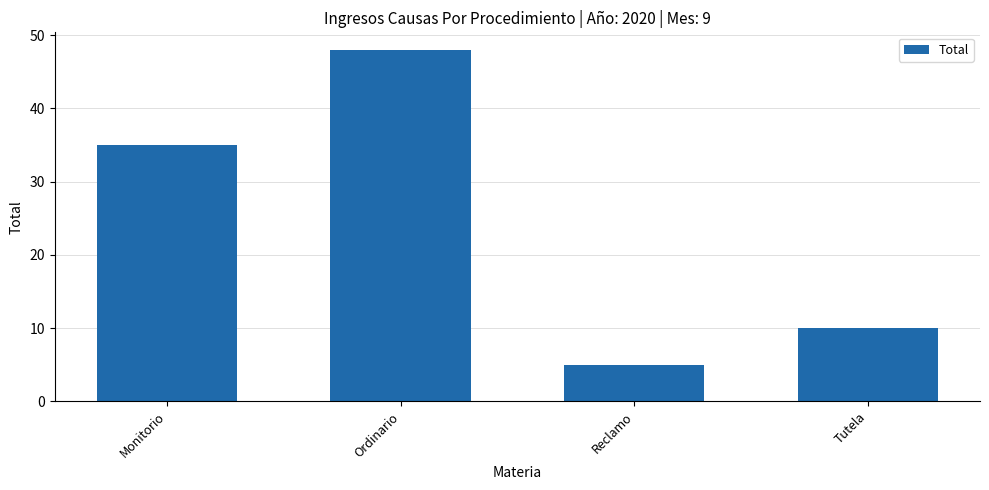

Which category has the lowest value across all series?

Reclamo